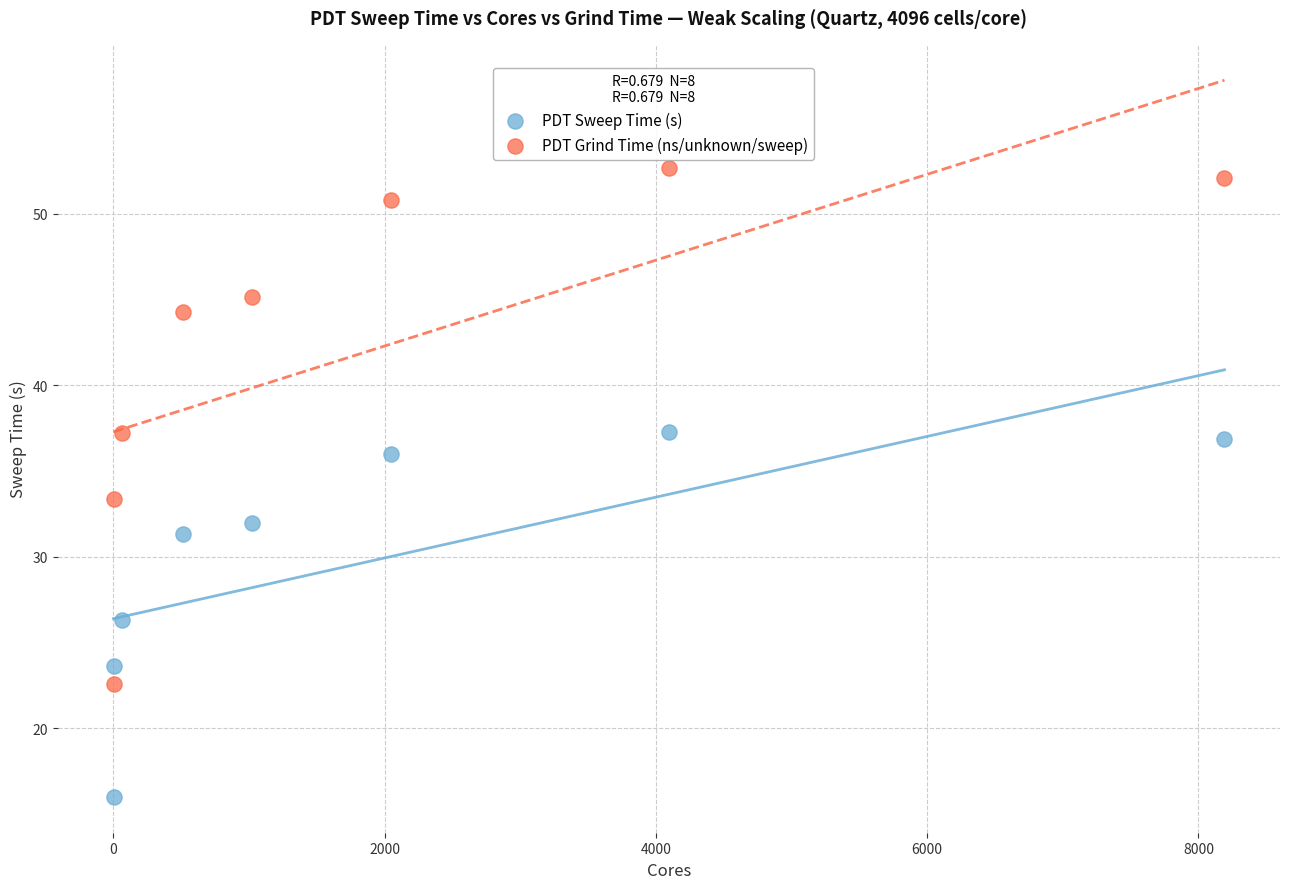

Across all data points, what is the range of Y values (max minus min)?

36.7